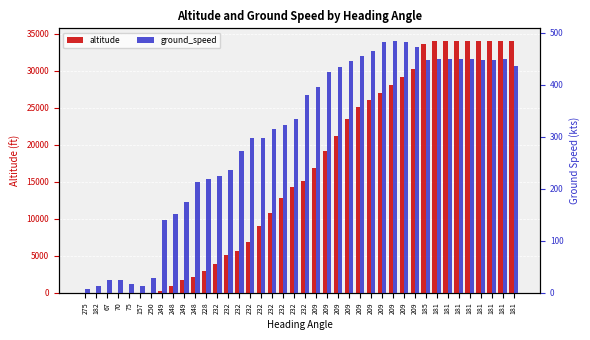

At how many categories does at least one series exceed 2877?

29